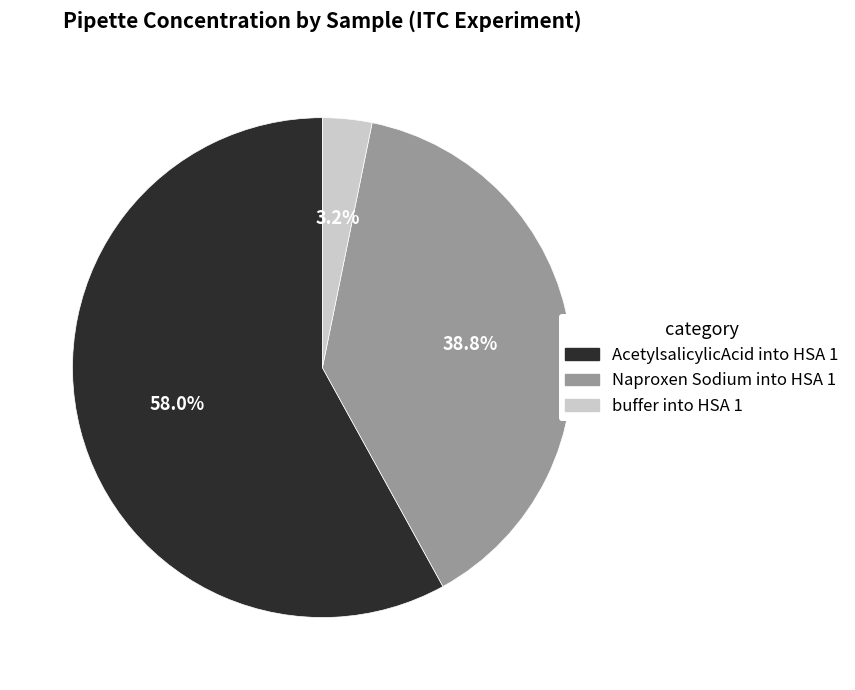

Is there any slice that represents more than half of the pie?

Yes